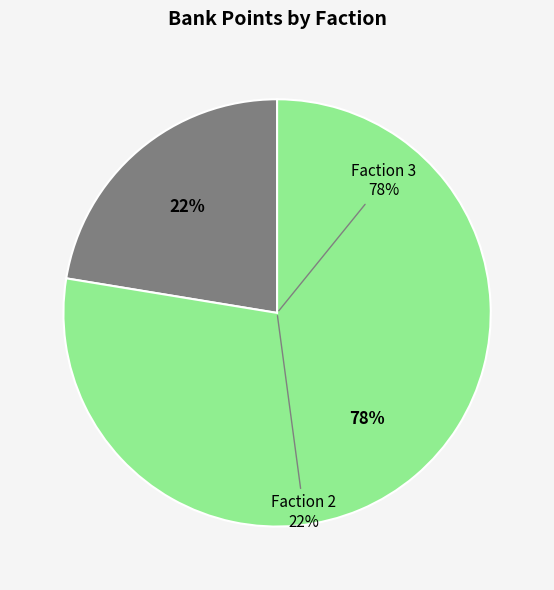

Approximately how many times larger is the value at Faction 3 compared to Faction 2?

3.5